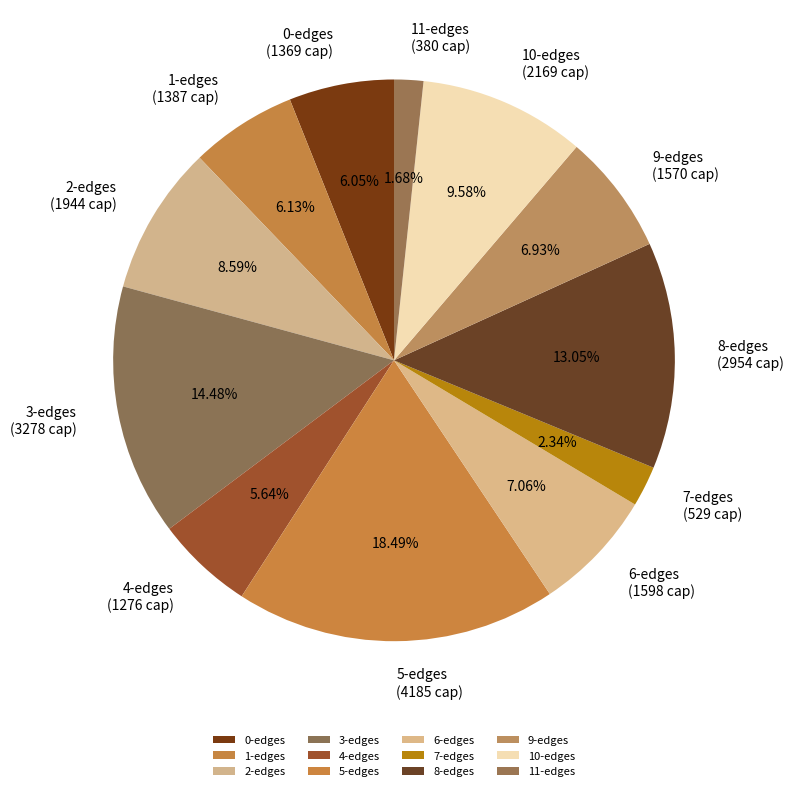

To the nearest percent, what is the difference between the largest and smallest slice percentages?

17%